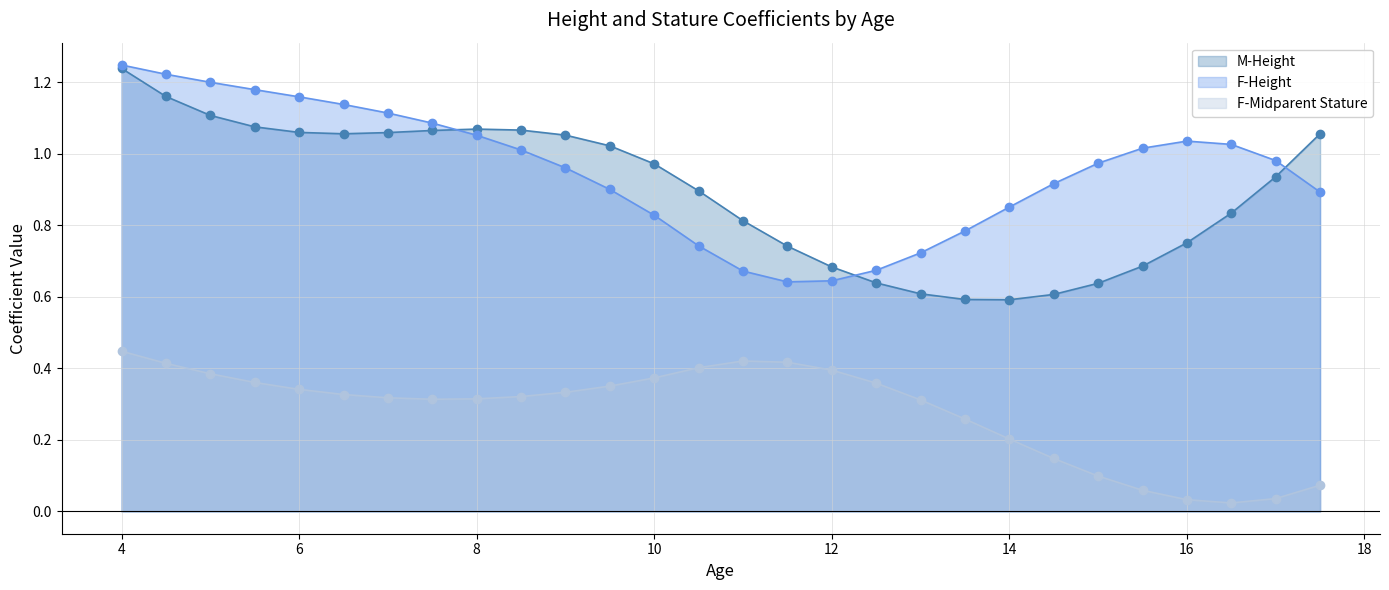

What is the value of the F-Midparent Stature point at the 20th from the left?

0.3